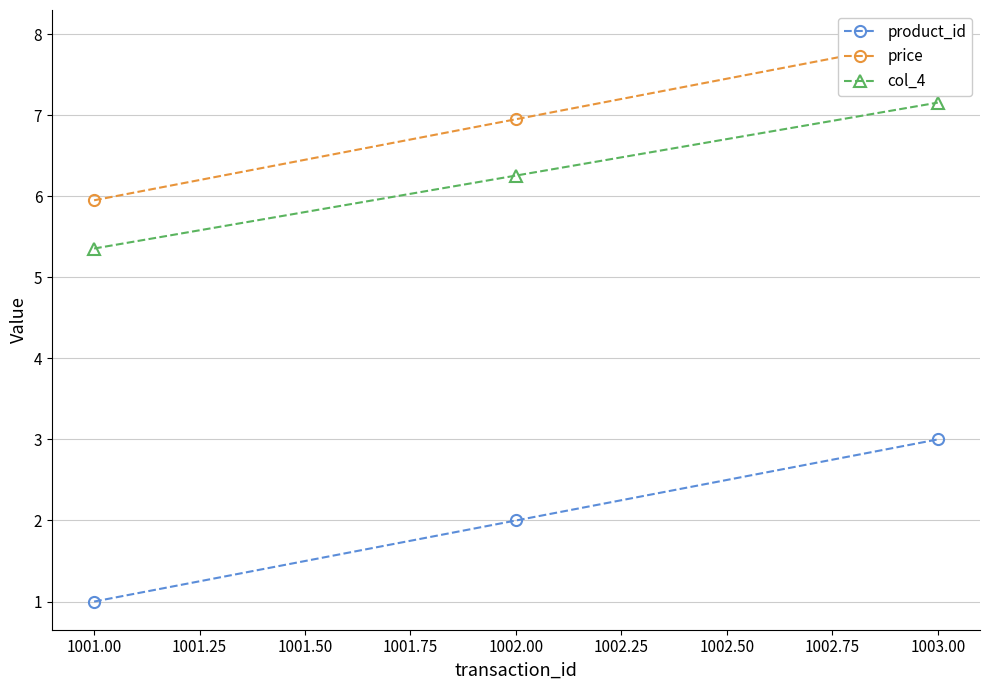

What is the approximate value of product_id at 1003.00?

3.0